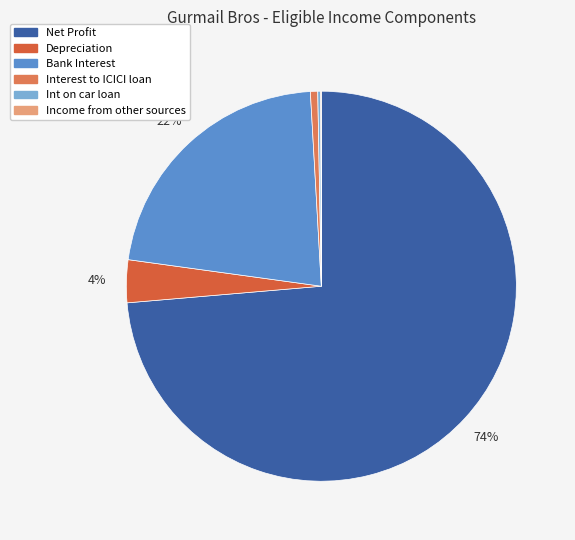

Is there a majority slice in this chart?

Yes